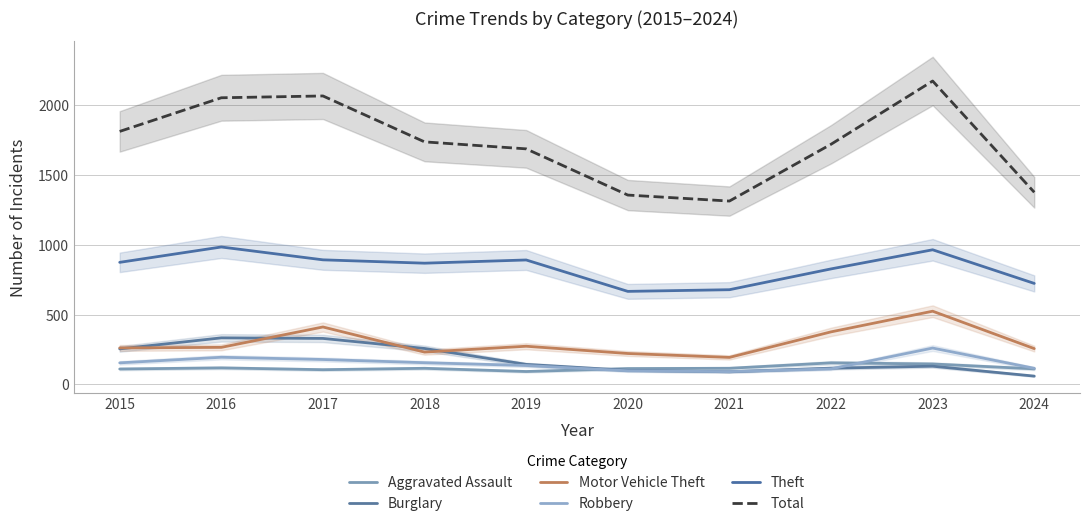

At which category does Aggravated Assault reach its first local peak?

2016